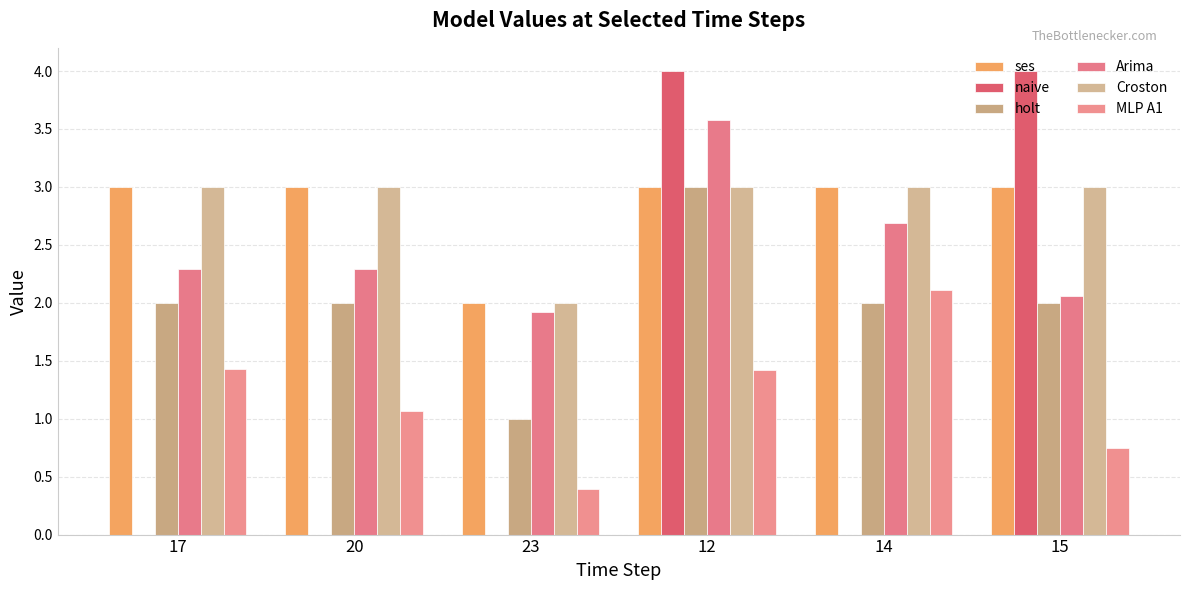

At how many categories does at least one series exceed 2?

5